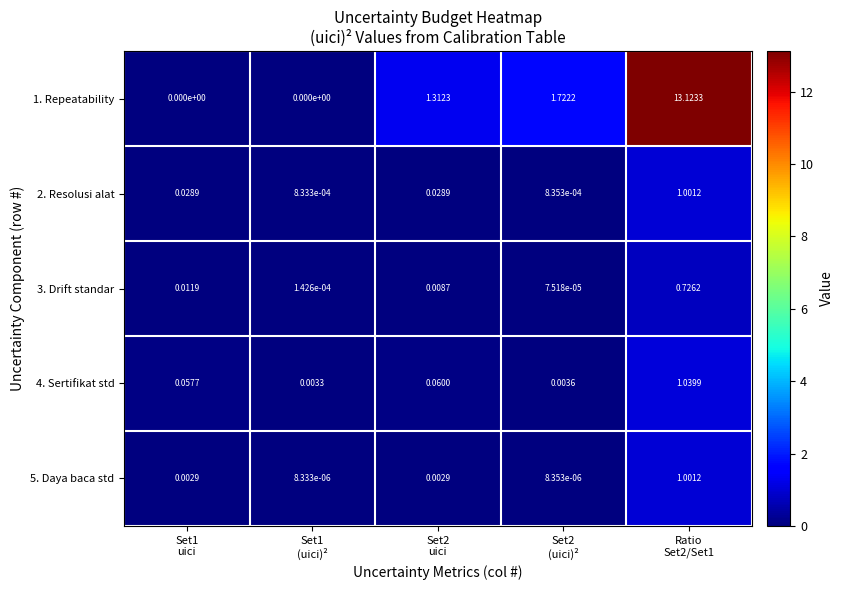

How many data points does each series have?

5